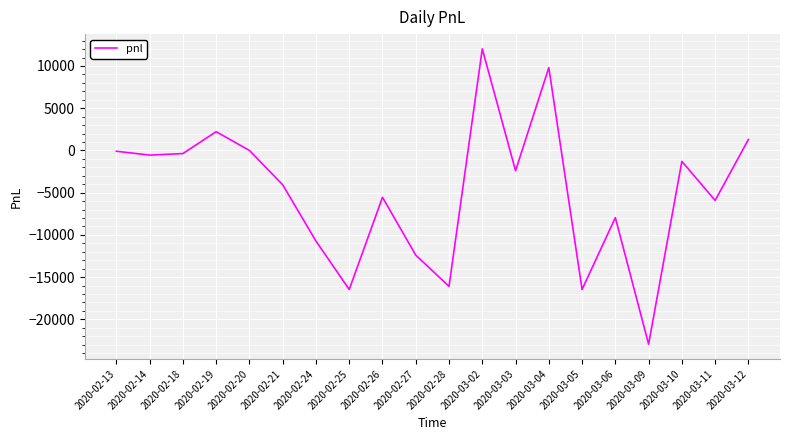

The value at 2020-02-24 is -10730.0. True or false?

True